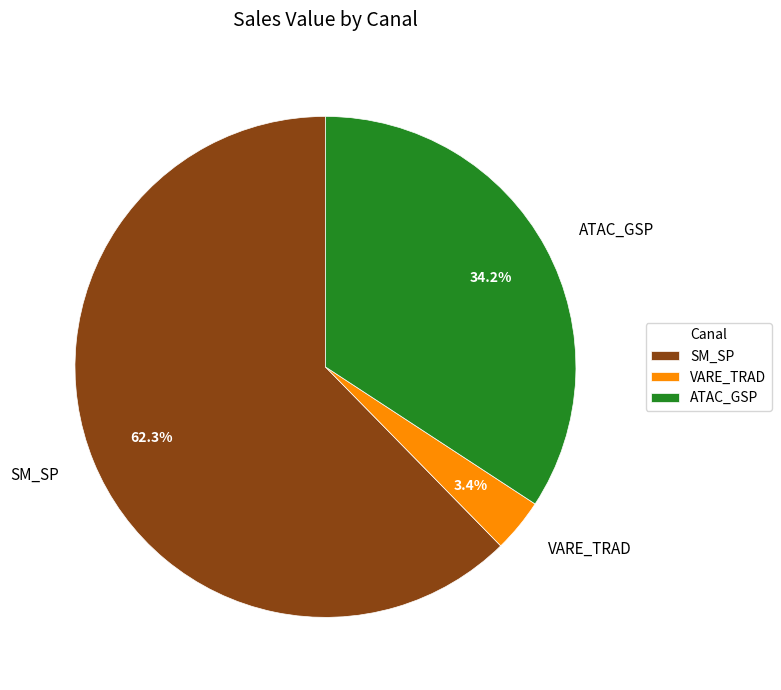

Is the sum of ATAC_GSP and SM_SP greater than half?

Yes